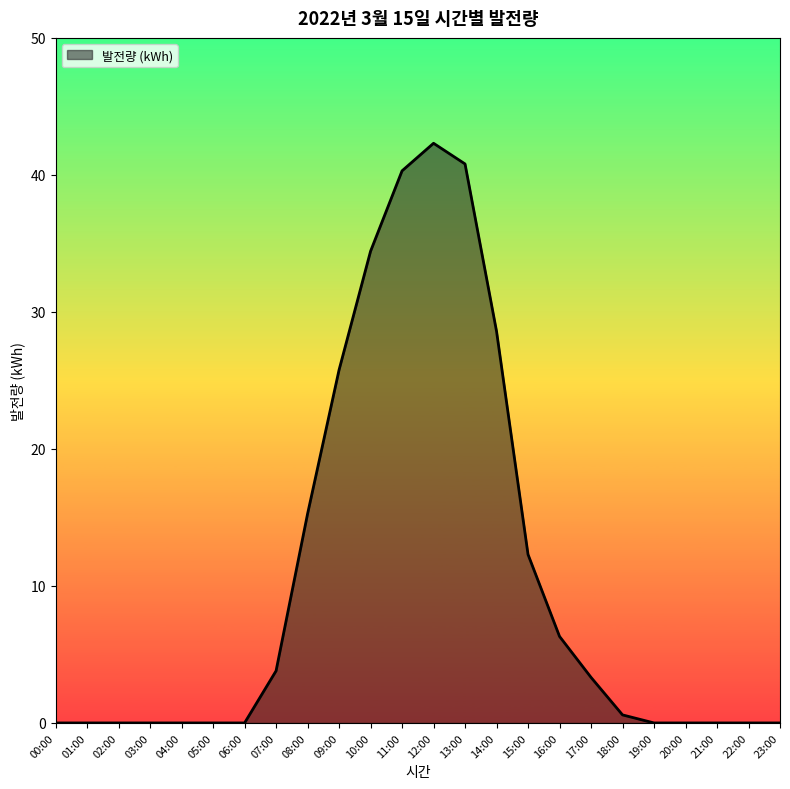

The value at 11:00 is 40.3. True or false?

True